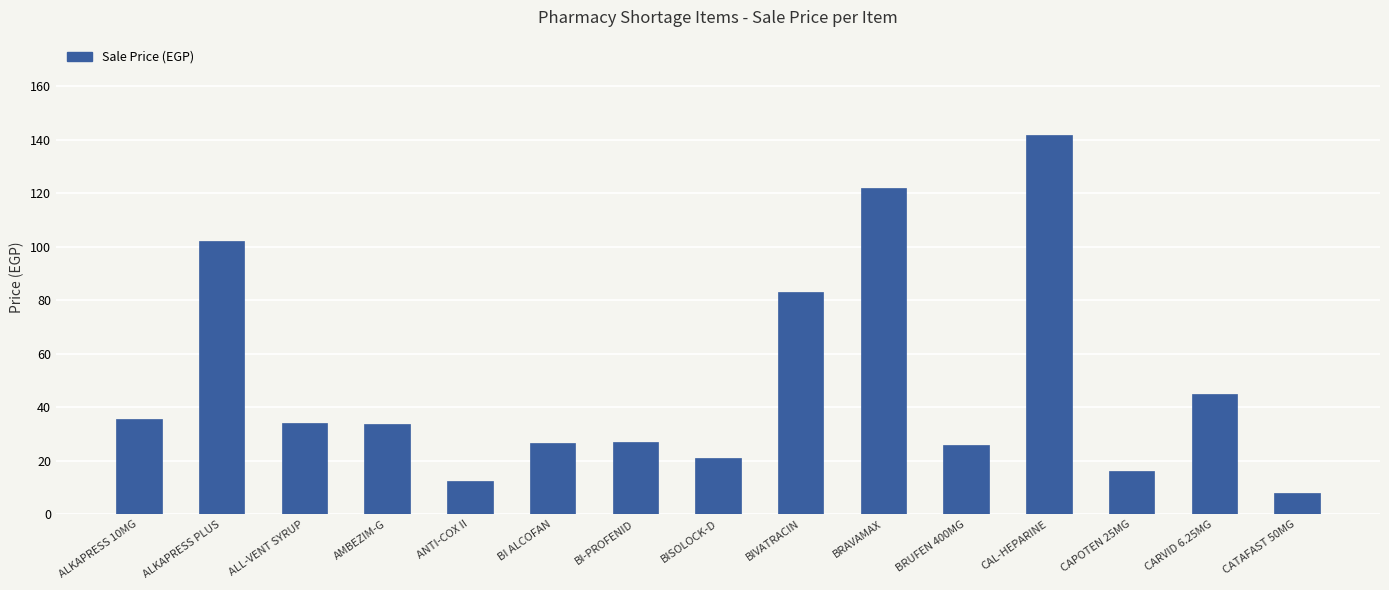

Does the chart contain any negative values?

No